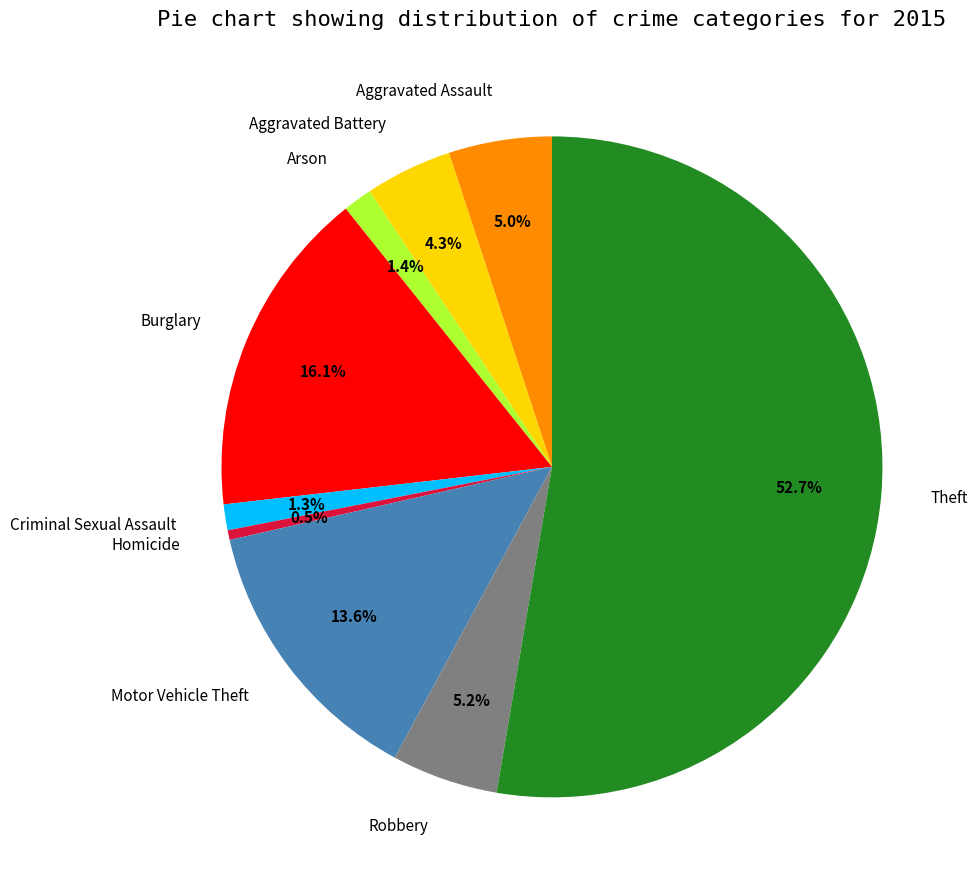

How many segments does this pie chart have?

9